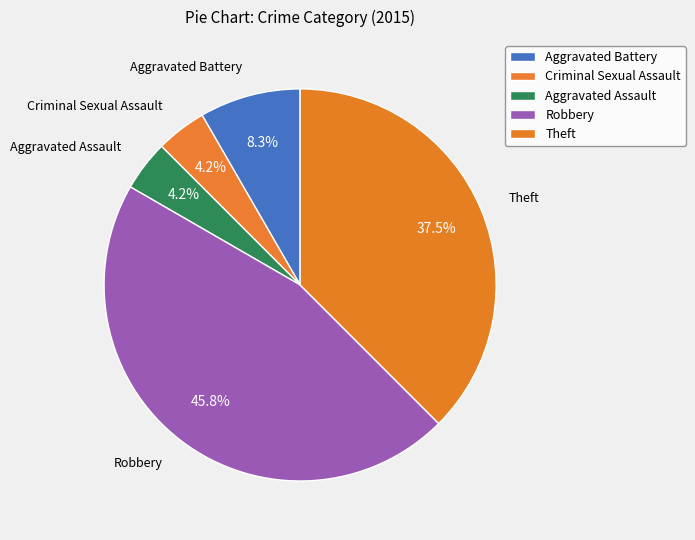

What is the largest slice in the pie chart?

Robbery